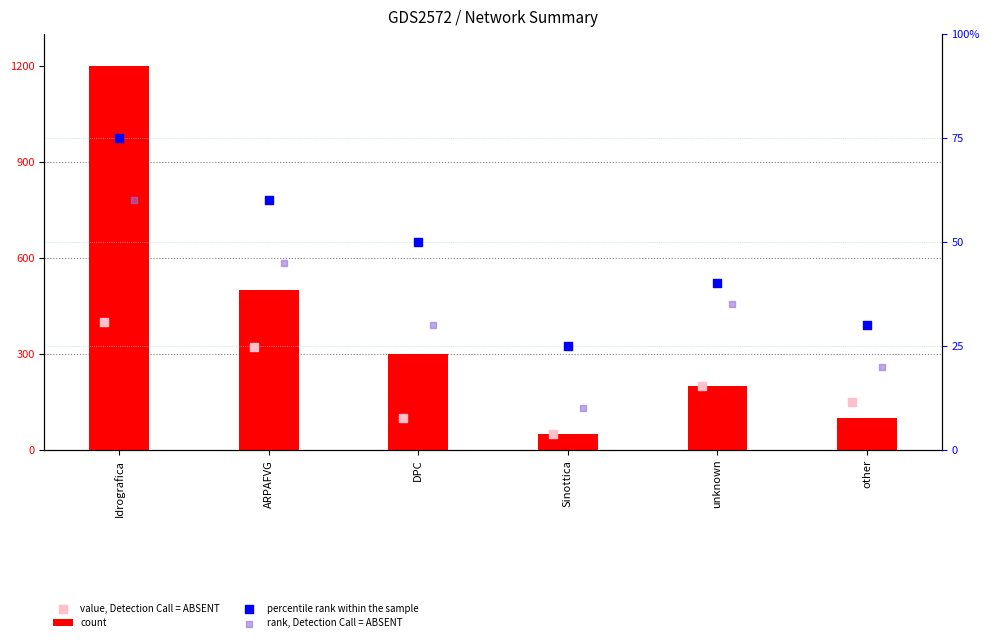

At which category is the sum across all series the highest?

Idrografica